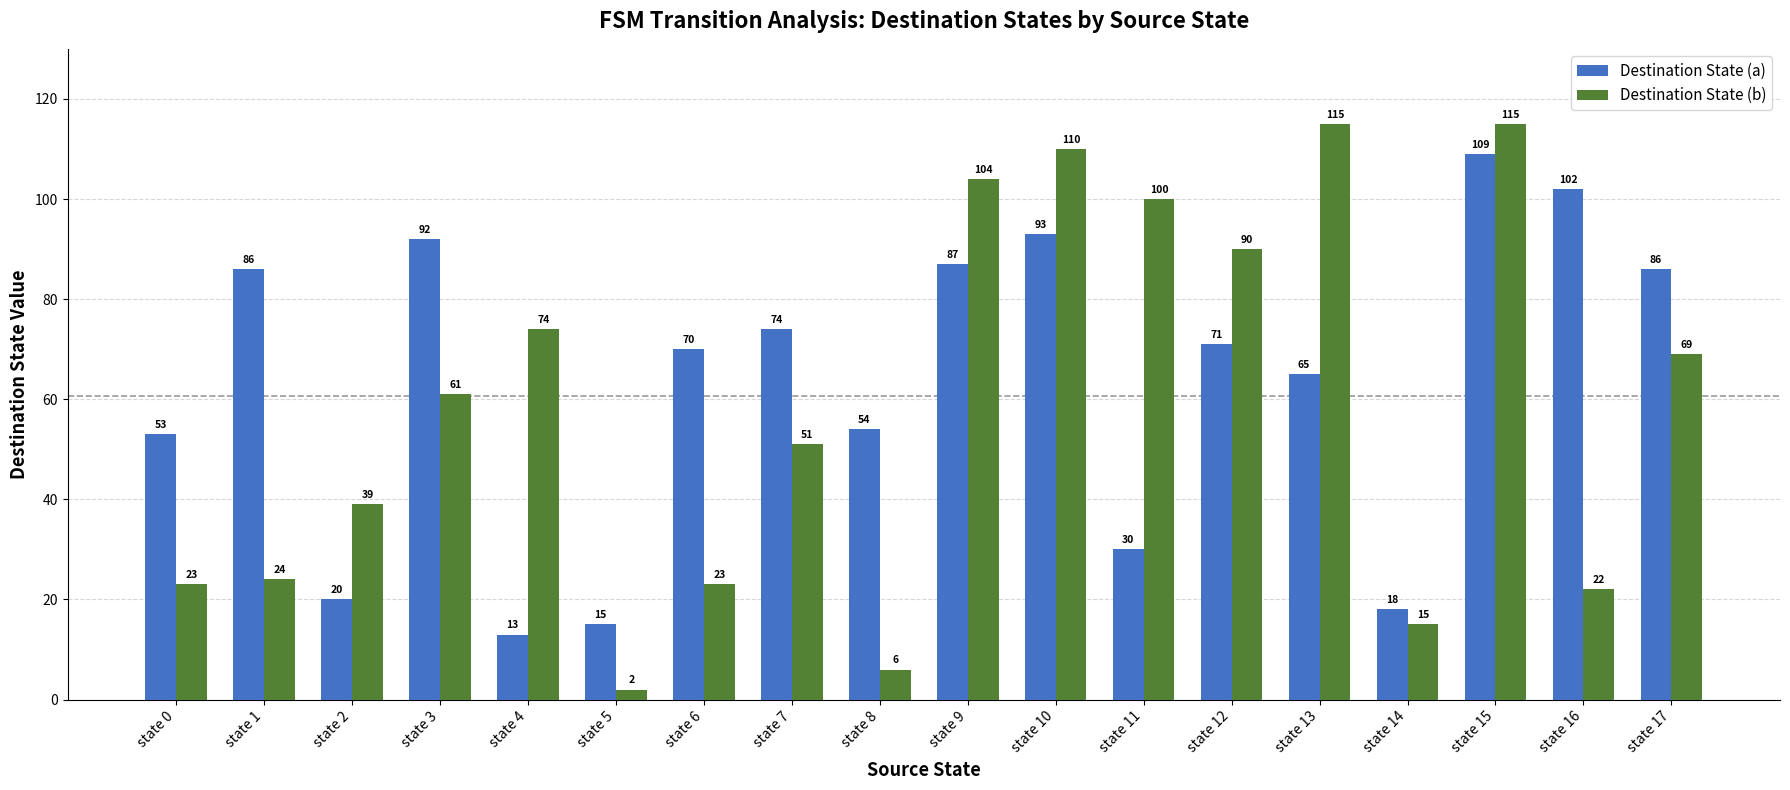

How many distinct data groups are displayed?

2